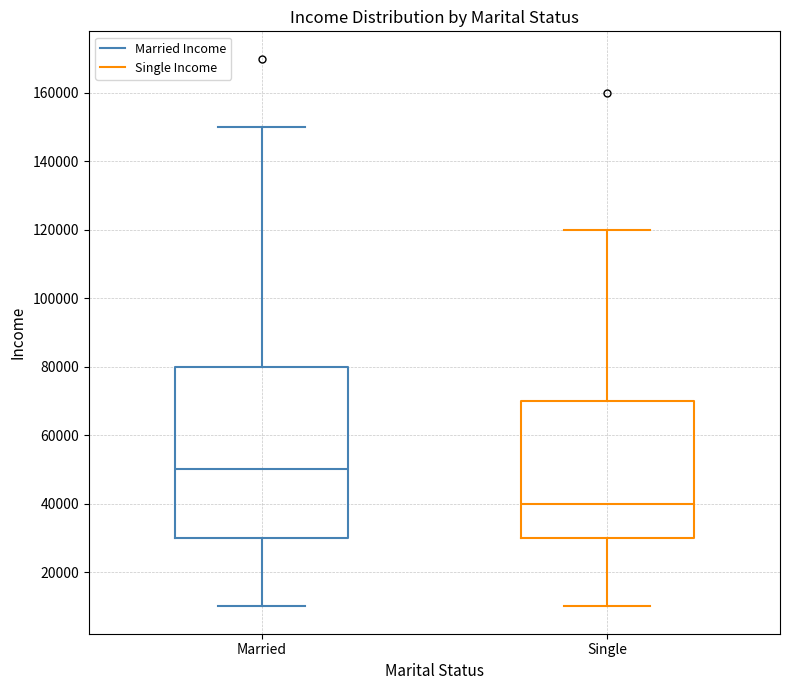

Where does the lower whisker of the box for Married end on the y-axis? The values are not printed on the chart, so give them approximately, as read against the axis.

10000